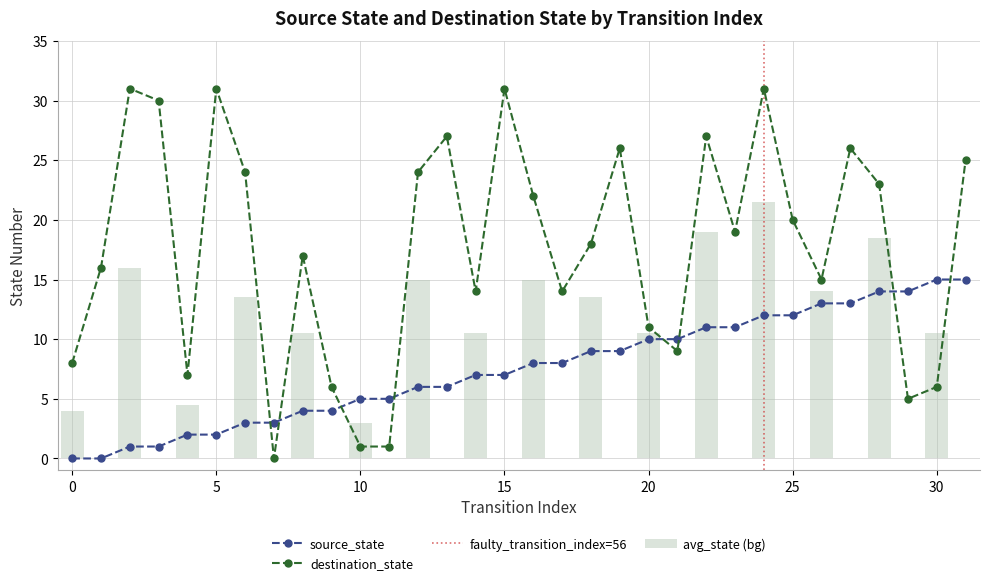

Reading left to right, extract all data points from this chart.

source_state: 0	0	1	1	2	2	3	3	4	4	5	5	6	6	7	7	8	8	9	9	10	10	11	11	12	12	13	13	14	14	15	15
destination_state: 8	16	31	30	7	31	24	0	17	6	1	1	24	27	14	31	22	14	18	26	11	9	27	19	31	20	15	26	23	5	6	25